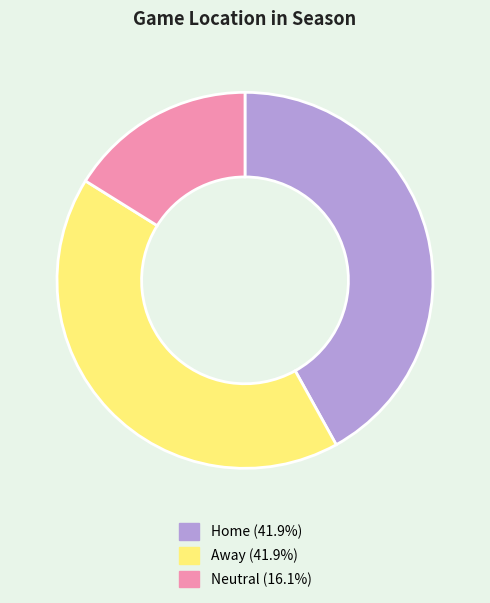

What is the smallest slice in the pie chart?

Neutral